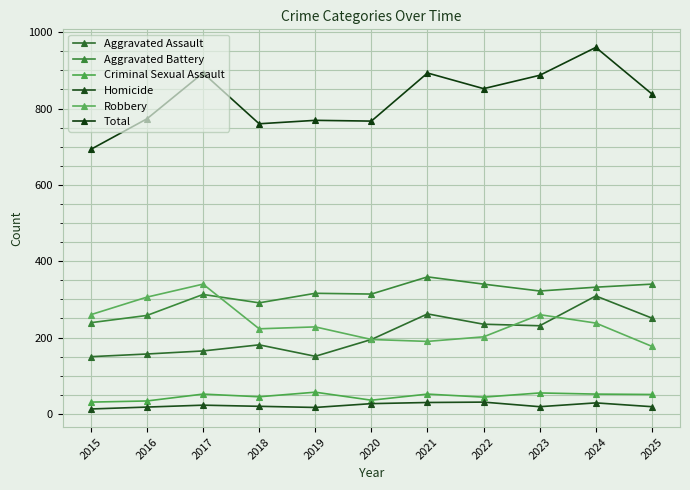

Is this an area chart (filled region under the line)?

No